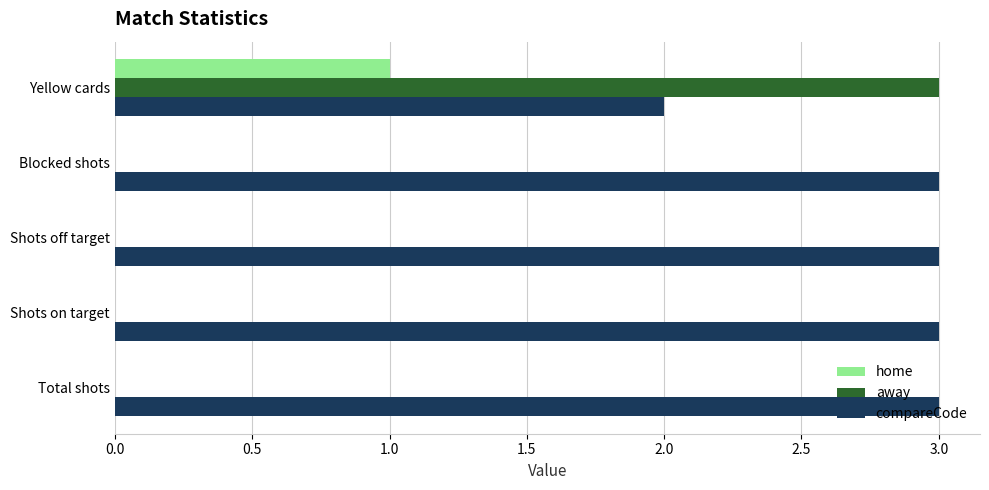

At which category is the sum across all series the highest?

Yellow cards